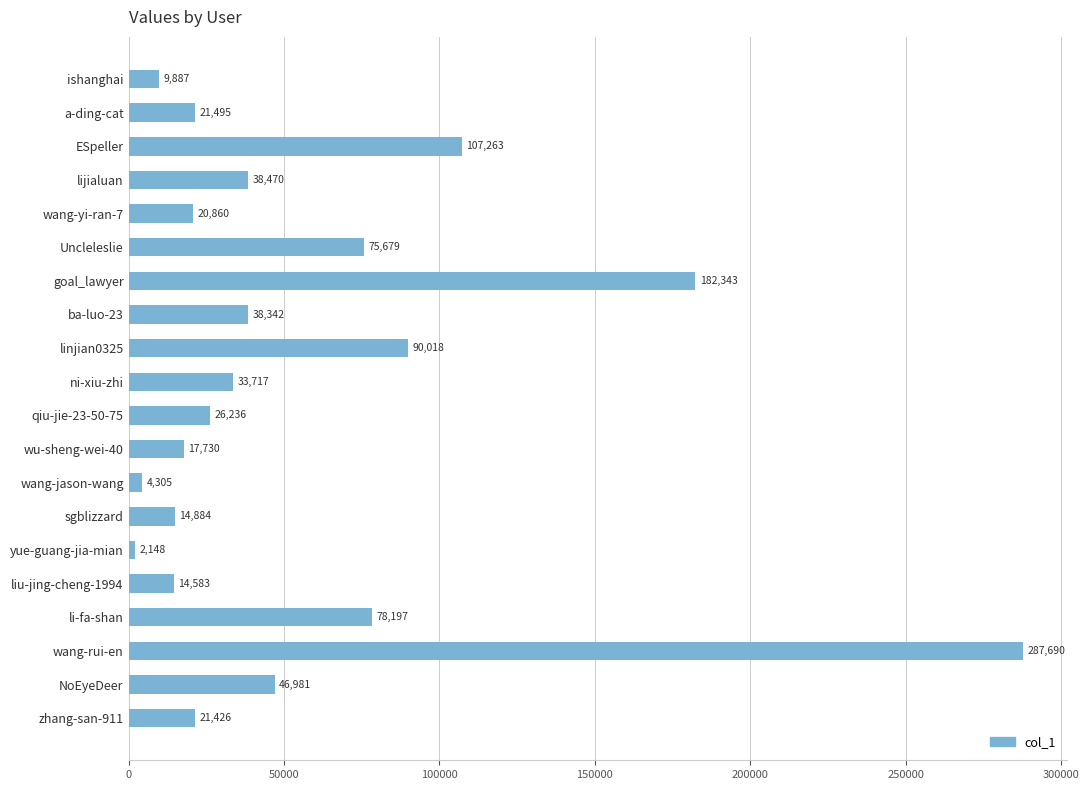

At which category does the chart reach its minimum across all series?

yue-guang-jia-mian